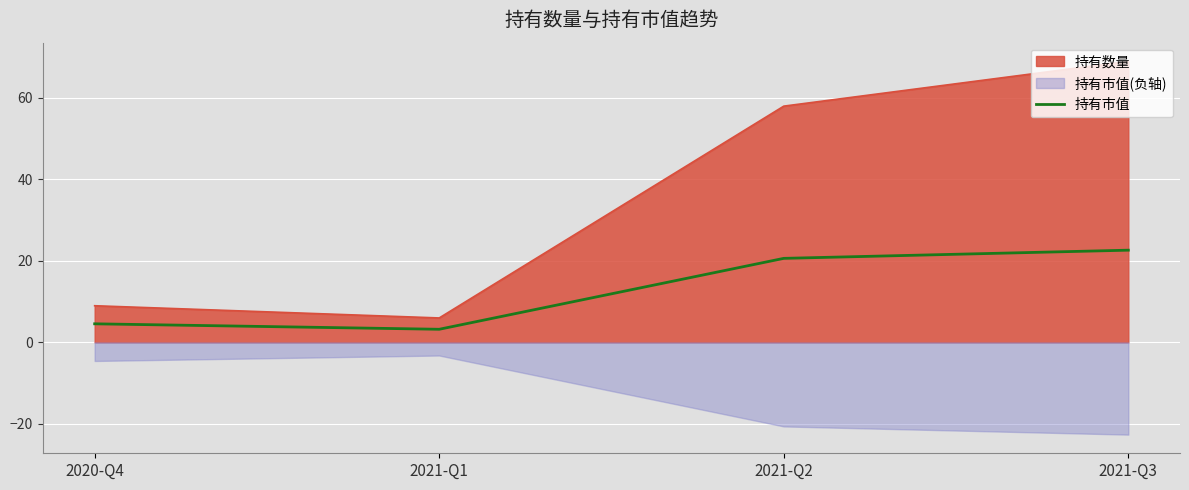

Between 2020-Q4 and 2021-Q1, which is larger?

2020-Q4